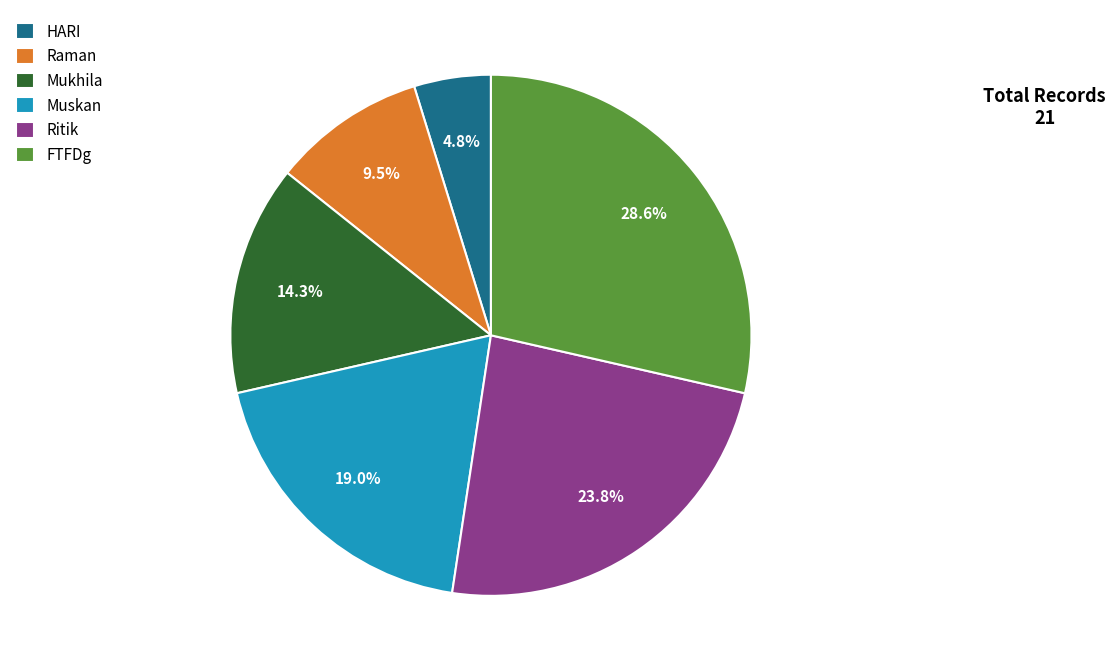

How many slices are in this pie chart?

6